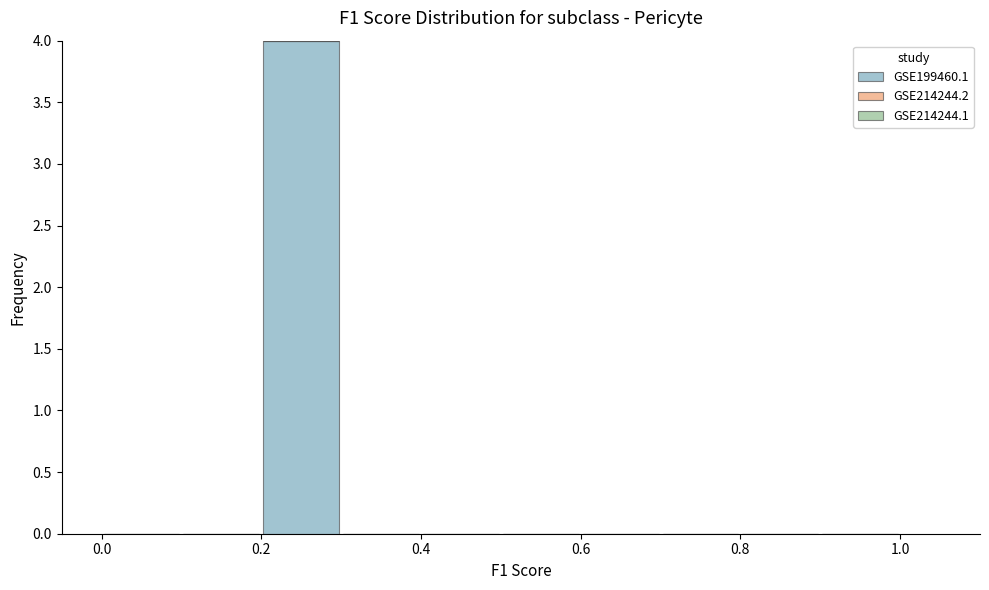

Reading left to right, list every bar in this chart as the range it spans on the x-axis followed by its height. The values are not printed on the chart, so give them approximately, as read against the axis.

0.0 to 0.1: 0
0.1 to 0.2: 0
0.2 to 0.3: 4
0.3 to 0.4: 0
0.4 to 0.5: 0
0.5 to 0.6: 0
0.6 to 0.7: 0
0.7 to 0.8: 0
0.8 to 0.9: 0
0.9 to 1.0: 0